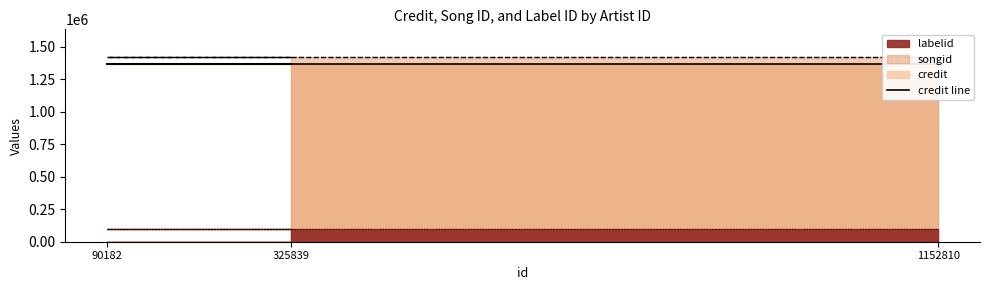

At which label does songid reach its peak?

325839